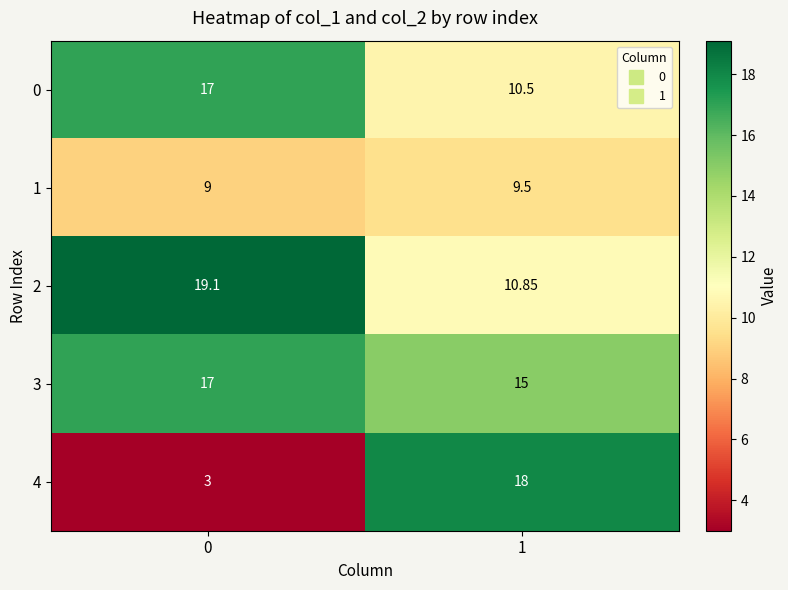

Is the value of 1 at 0 greater than the value of 2 at 1?

No